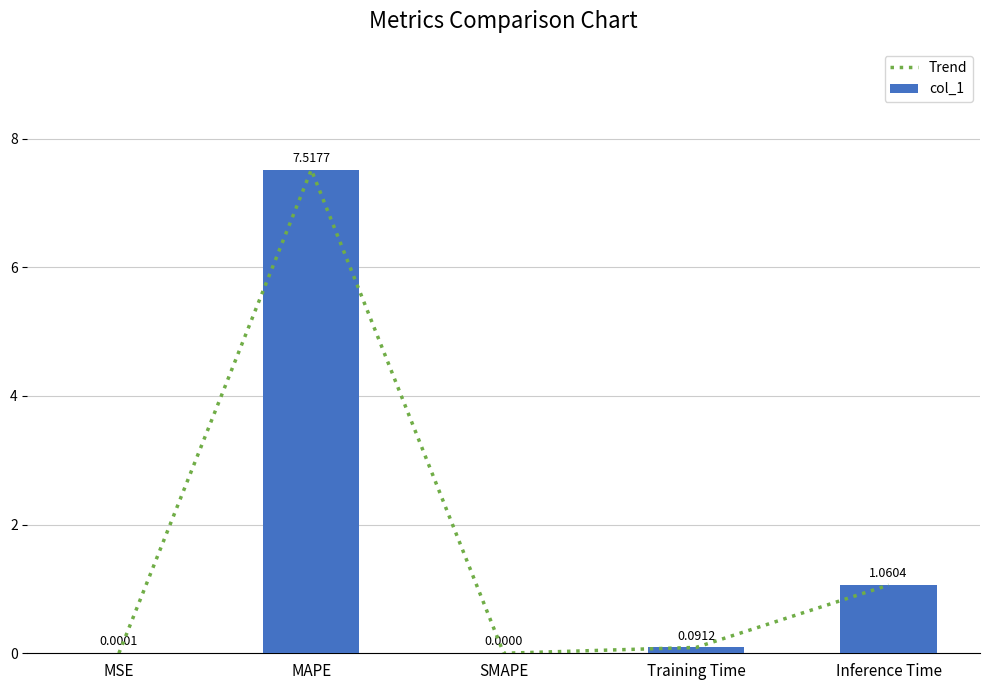

What is the value of the col_1 bar at the 2nd from the left?

7.5